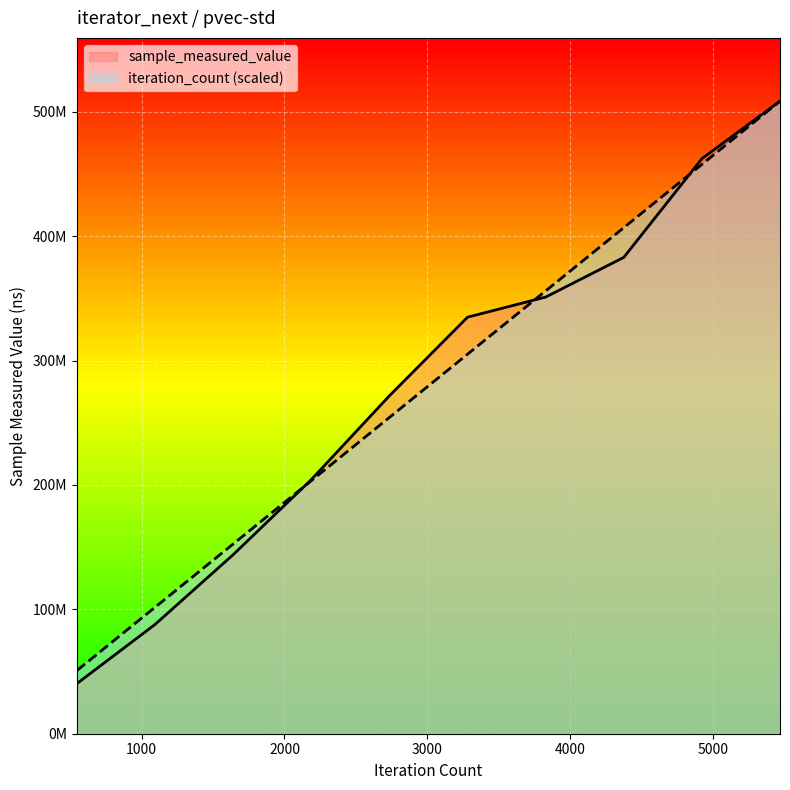

Which series has the largest range (max minus min)?

sample_measured_value